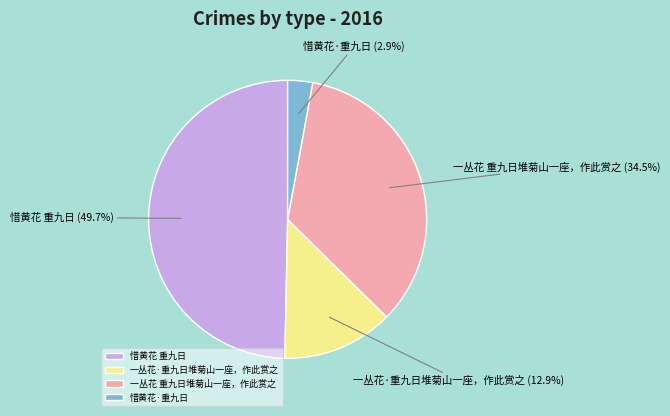

To the nearest percent, what percentage of the pie is 惜黄花 重九日?

50%